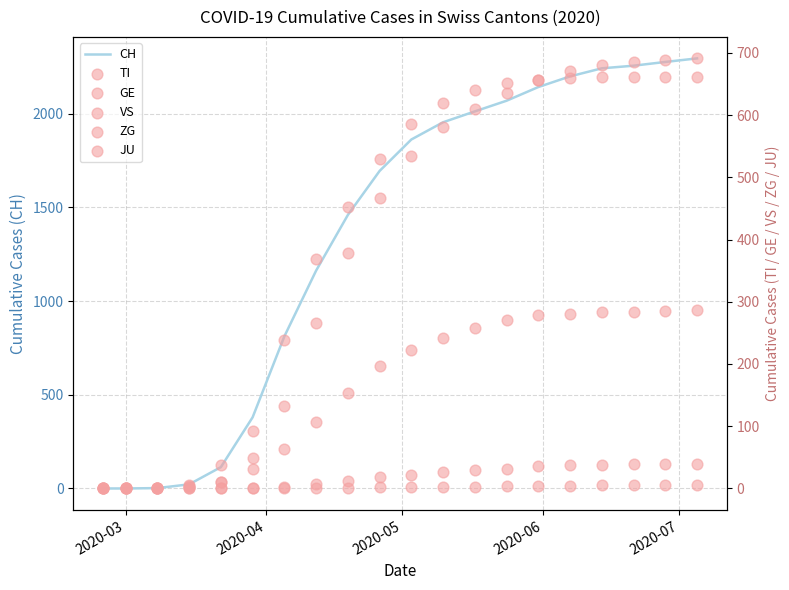

Which series has the largest Y range (max minus min)?

CH